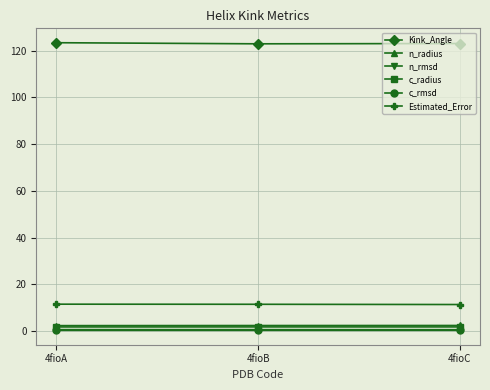

How many categories are shown in the chart?

3